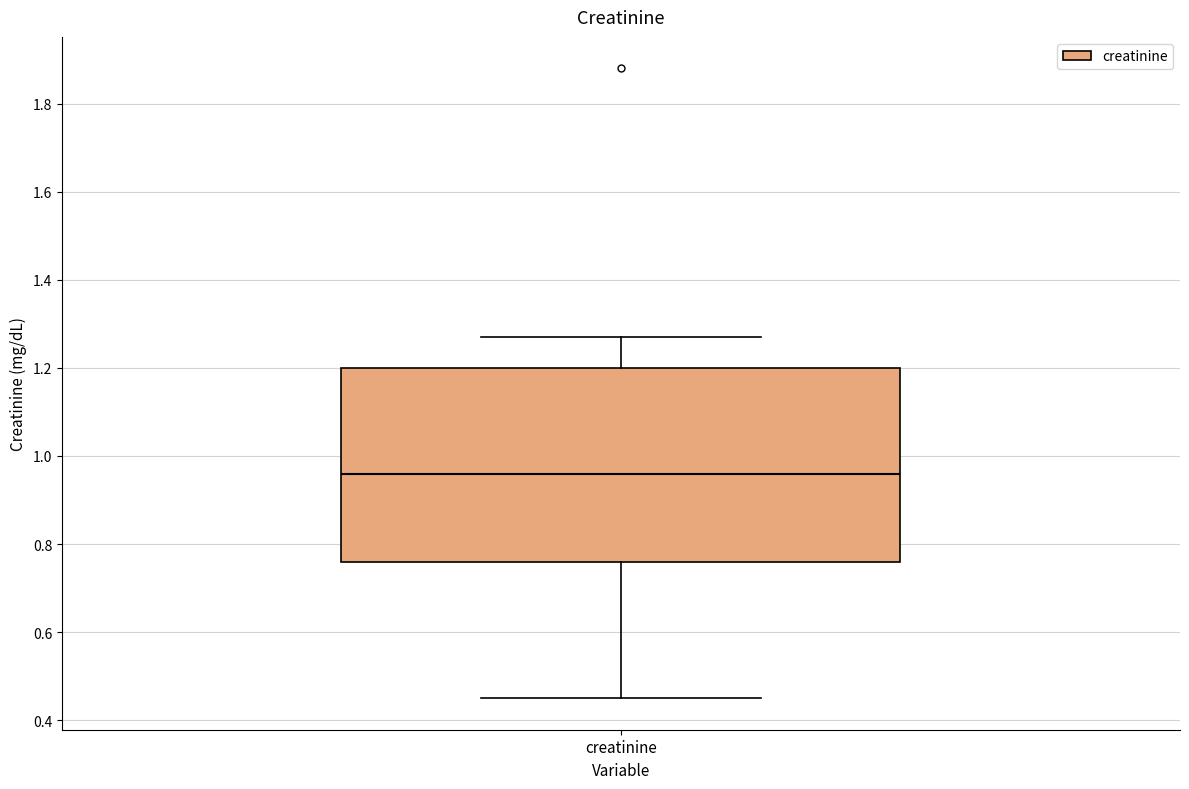

Transcribe this box plot: give where the median line is, the range the box spans, and where the two whiskers end, as read against the y-axis. The values are not printed on the chart, so give them approximately, as read against the axis.

median 0.96, box 0.76 to 1.20, whiskers 0.46 to 1.28